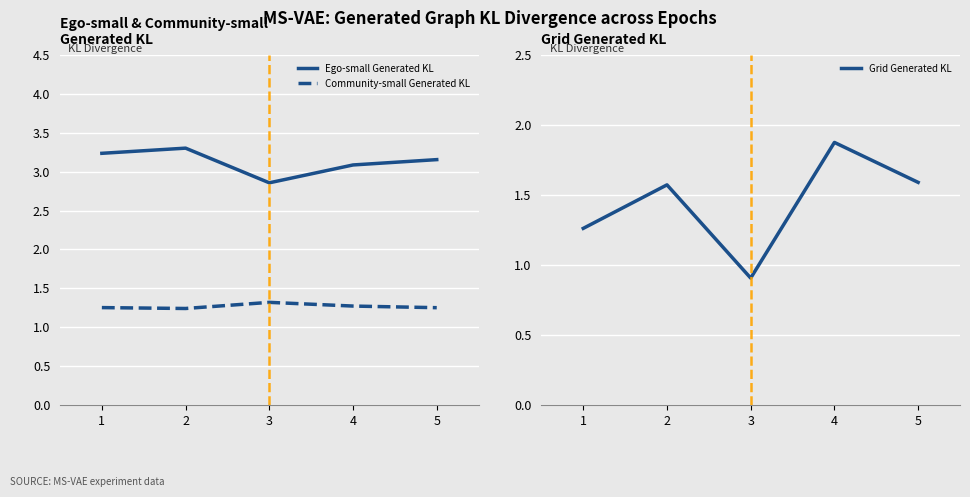

Which category has the highest value in the Grid Generated KL series?

4